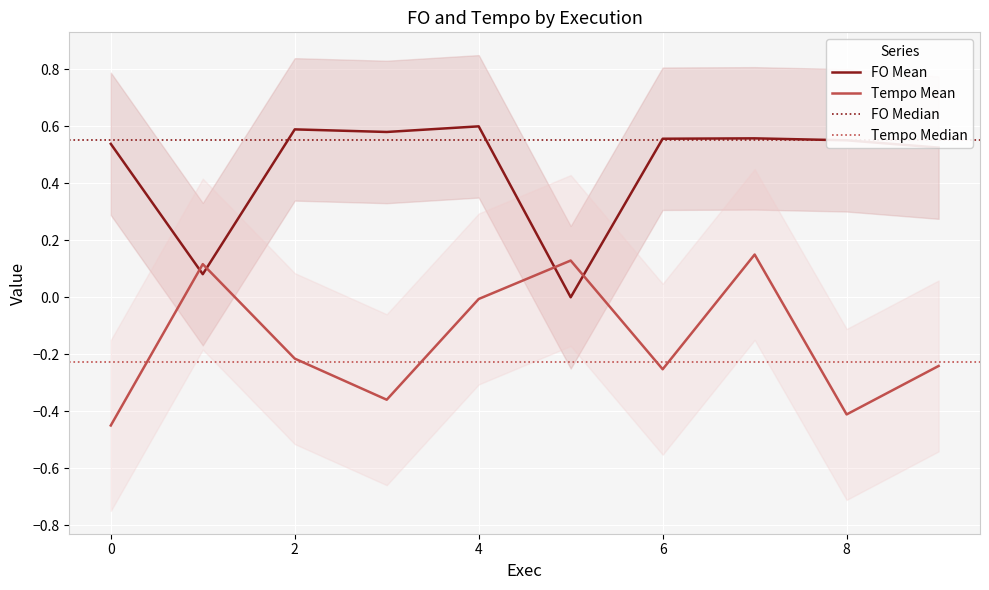

How many interior local valleys does the Tempo series have?

3